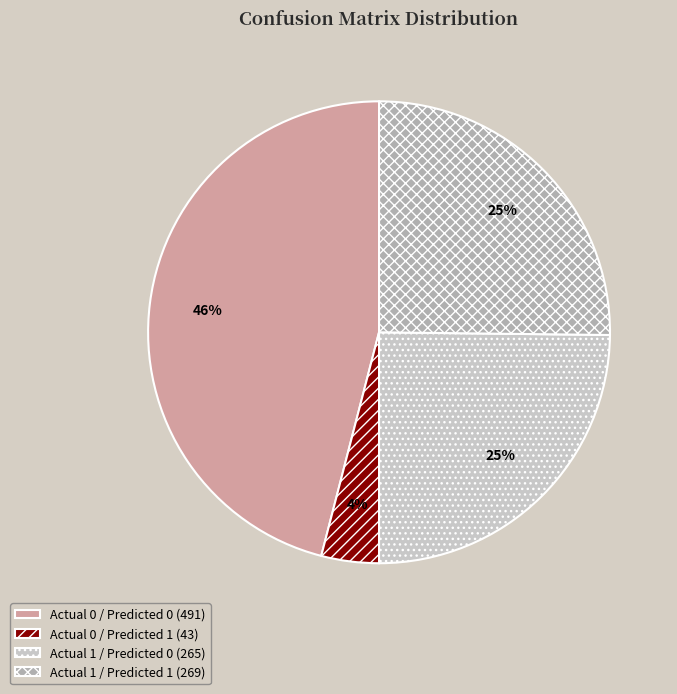

How many segments does this pie chart have?

4